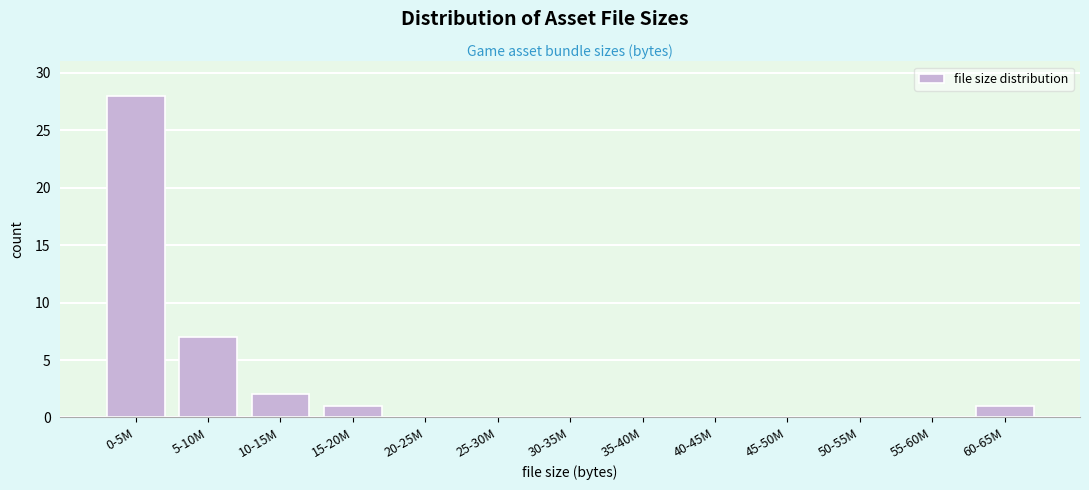

Reading left to right, extract all data points from this chart.

0-5M=28	5-10M=7	10-15M=2	15-20M=1	20-25M=0	25-30M=0	30-35M=0	35-40M=0	40-45M=0	45-50M=0	50-55M=0	55-60M=0	60-65M=1